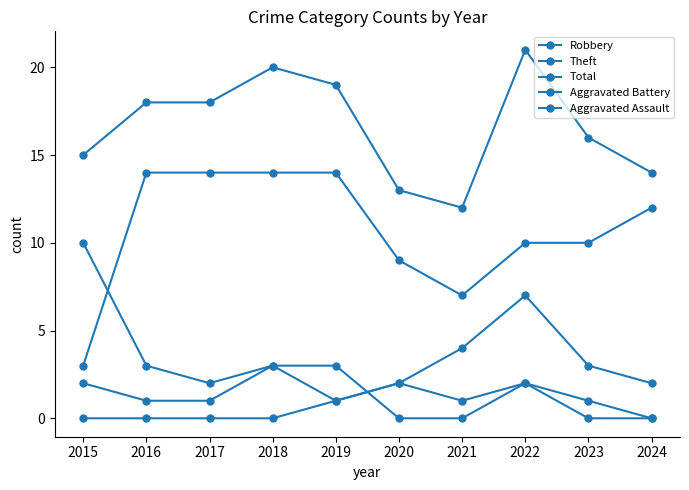

At which category does the chart reach its peak across all series?

2022